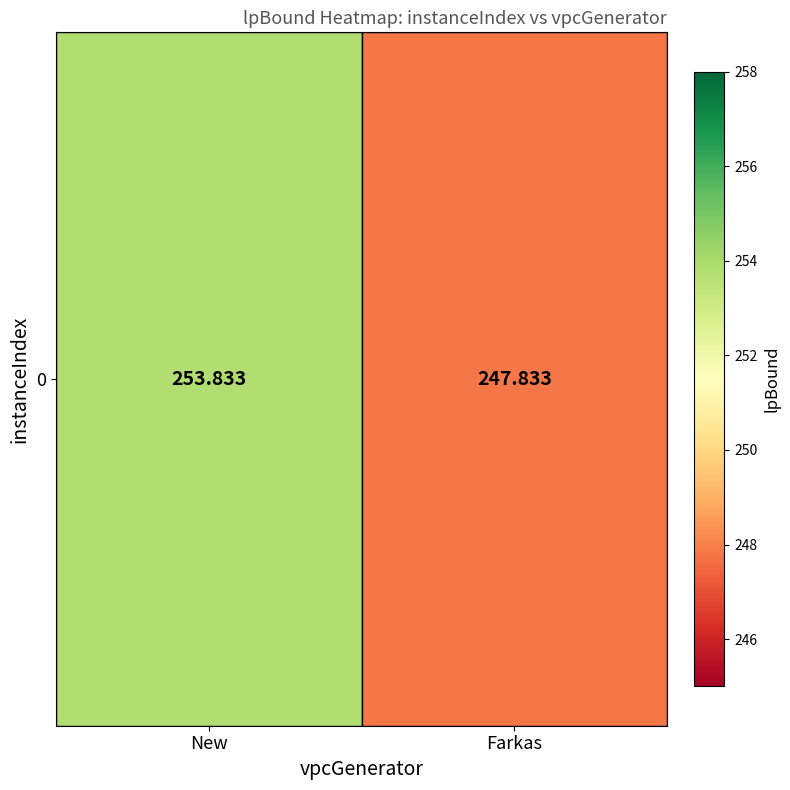

Rank the categories by value from lowest to highest.

Farkas, New